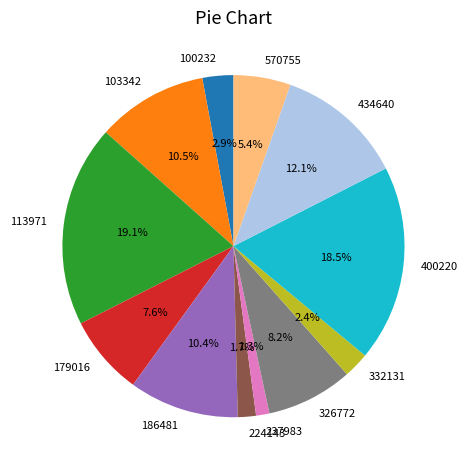

What is the ratio of the value at 326772 to the value at 570755?

1.5